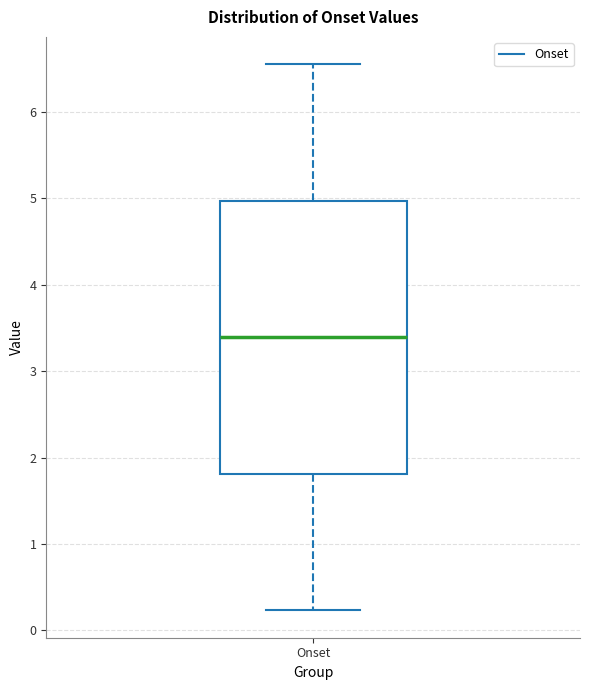

Where does the median line of the box for Onset sit on the y-axis? The values are not printed on the chart, so give them approximately, as read against the axis.

3.4